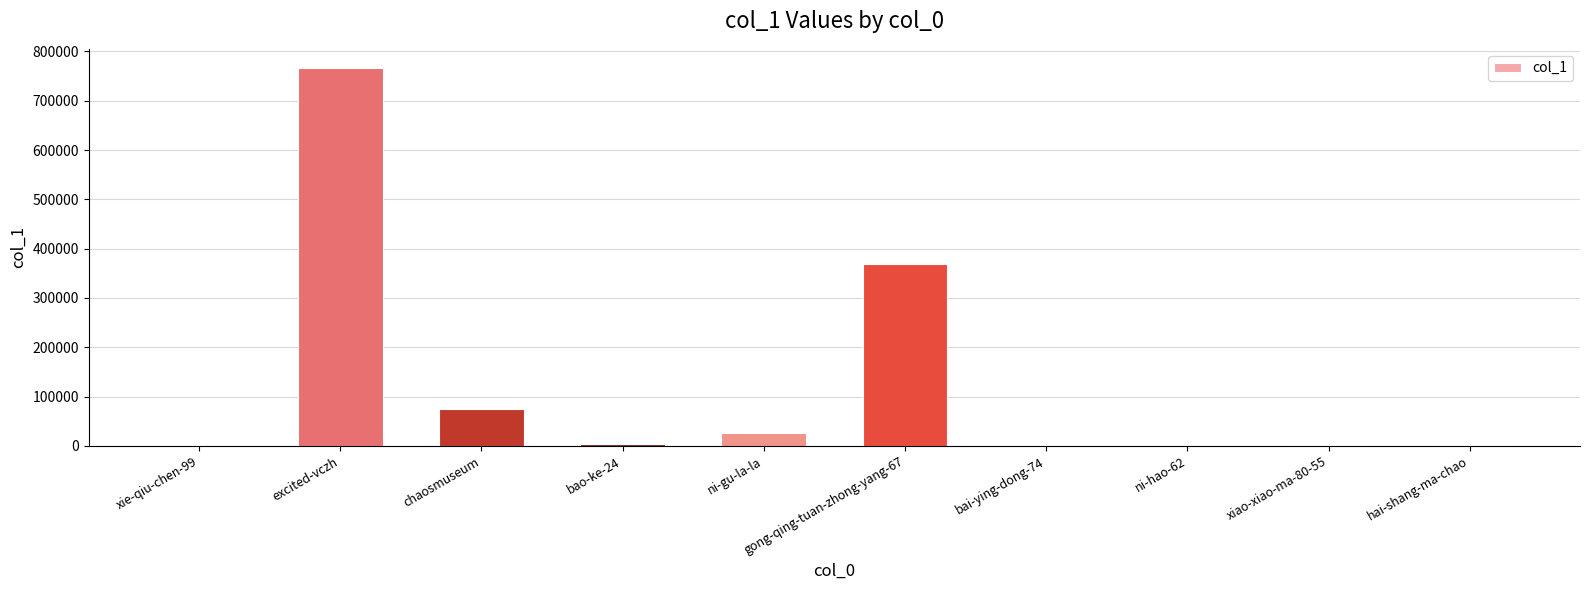

What is the change in value from chaosmuseum to gong-qing-tuan-zhong-yang-67?

+293447